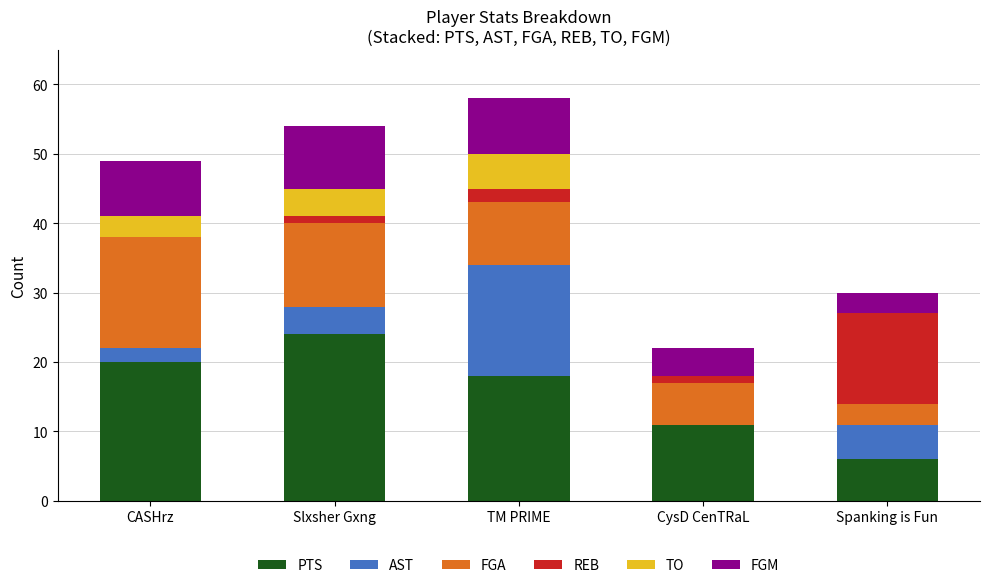

At which label does PTS reach its peak?

Slxsher Gxng